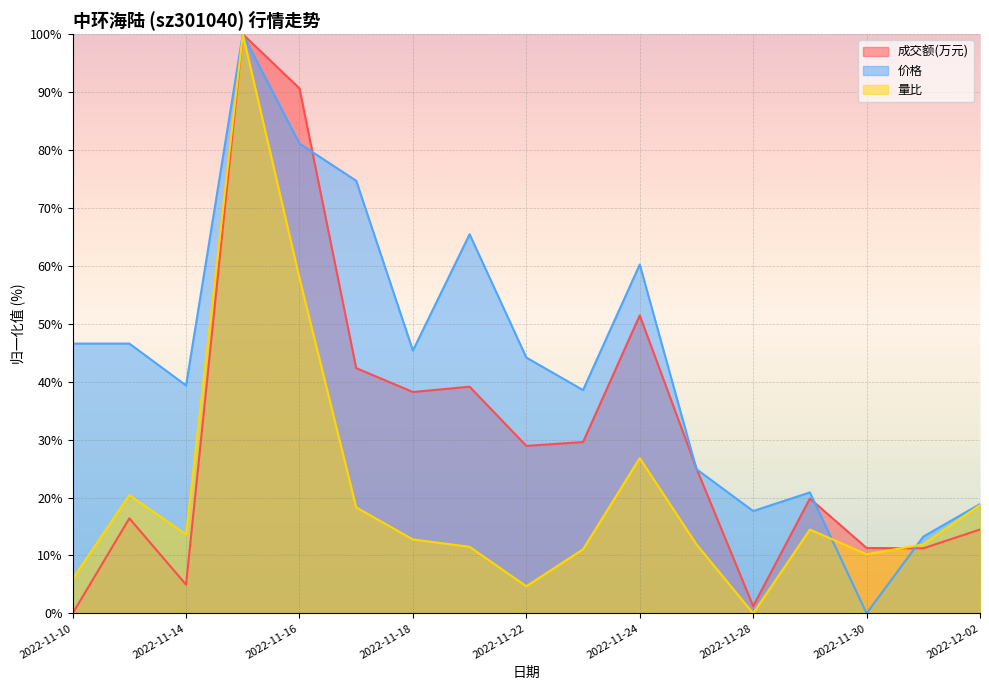

Is it true that 价格 equals 28.0 at 2022-11-28?

False